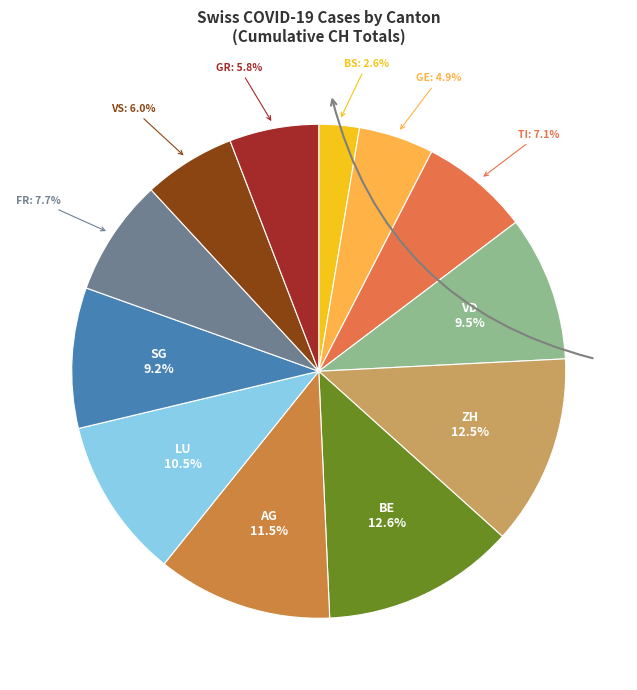

Count the number of slices in the pie.

12